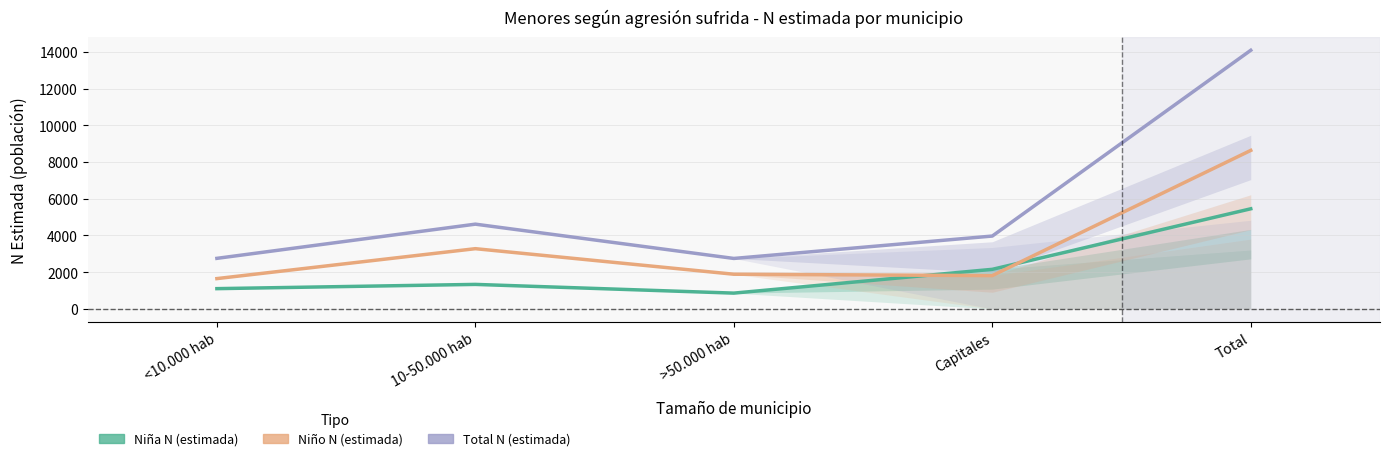

What is the sum of the Niña N (estimada) values at Total and 10-50.000 hab?

6789